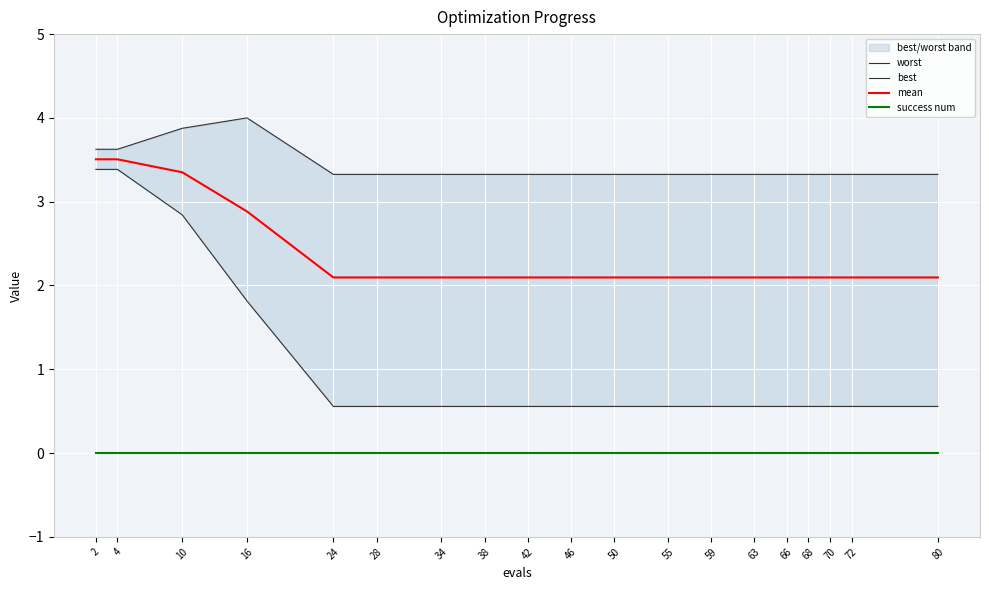

True or false: mean and success num intersect in this chart.

False